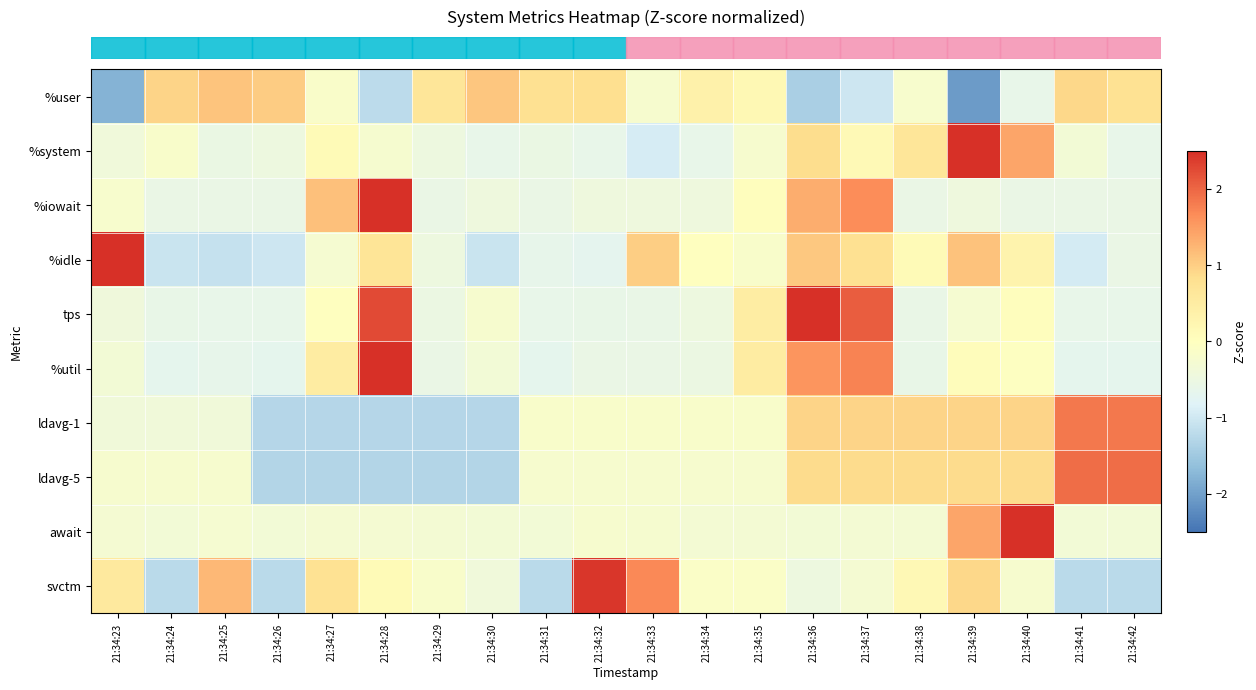

Reading left to right, list all the values displayed in this chart.

row_0: 21:34:23=-1.8	21:34:24=0.9	21:34:25=1.1	21:34:26=1.0	21:34:27=-0.2	21:34:28=-1.2	21:34:29=0.7	21:34:30=1.1	21:34:31=0.8	21:34:32=0.8	21:34:33=-0.2	21:34:34=0.4	21:34:35=0.2	21:34:36=-1.4	21:34:37=-1.0	21:34:38=-0.2	21:34:39=-2.1	21:34:40=-0.6	21:34:41=0.9	21:34:42=0.8
row_1: 21:34:23=-0.4	21:34:24=-0.2	21:34:25=-0.5	21:34:26=-0.5	21:34:27=0.1	21:34:28=-0.2	21:34:29=-0.5	21:34:30=-0.6	21:34:31=-0.5	21:34:32=-0.6	21:34:33=-0.9	21:34:34=-0.6	21:34:35=-0.2	21:34:36=0.8	21:34:37=0.2	21:34:38=0.7	21:34:39=3.6	21:34:40=1.4	21:34:41=-0.3	21:34:42=-0.6
row_2: 21:34:23=-0.2	21:34:24=-0.6	21:34:25=-0.6	21:34:26=-0.6	21:34:27=1.1	21:34:28=3.2	21:34:29=-0.6	21:34:30=-0.4	21:34:31=-0.6	21:34:32=-0.4	21:34:33=-0.4	21:34:34=-0.4	21:34:35=0.0	21:34:36=1.3	21:34:37=1.6	21:34:38=-0.6	21:34:39=-0.4	21:34:40=-0.6	21:34:41=-0.6	21:34:42=-0.6
row_3: 21:34:23=2.9	21:34:24=-1.1	21:34:25=-1.1	21:34:26=-1.0	21:34:27=-0.3	21:34:28=0.7	21:34:29=-0.5	21:34:30=-1.1	21:34:31=-0.6	21:34:32=-0.7	21:34:33=1.0	21:34:34=-0.0	21:34:35=-0.2	21:34:36=1.1	21:34:37=0.8	21:34:38=0.1	21:34:39=1.1	21:34:40=0.3	21:34:41=-0.9	21:34:42=-0.6
row_4: 21:34:23=-0.4	21:34:24=-0.6	21:34:25=-0.6	21:34:26=-0.6	21:34:27=-0.0	21:34:28=2.3	21:34:29=-0.5	21:34:30=-0.2	21:34:31=-0.6	21:34:32=-0.6	21:34:33=-0.6	21:34:34=-0.5	21:34:35=0.5	21:34:36=2.5	21:34:37=2.1	21:34:38=-0.6	21:34:39=-0.3	21:34:40=0.0	21:34:41=-0.6	21:34:42=-0.6
row_5: 21:34:23=-0.3	21:34:24=-0.7	21:34:25=-0.6	21:34:26=-0.7	21:34:27=0.5	21:34:28=3.1	21:34:29=-0.6	21:34:30=-0.3	21:34:31=-0.7	21:34:32=-0.6	21:34:33=-0.6	21:34:34=-0.5	21:34:35=0.5	21:34:36=1.6	21:34:37=1.7	21:34:38=-0.6	21:34:39=0.1	21:34:40=-0.0	21:34:41=-0.7	21:34:42=-0.7
row_6: 21:34:23=-0.4	21:34:24=-0.4	21:34:25=-0.4	21:34:26=-1.3	21:34:27=-1.3	21:34:28=-1.3	21:34:29=-1.3	21:34:30=-1.3	21:34:31=-0.2	21:34:32=-0.2	21:34:33=-0.2	21:34:34=-0.2	21:34:35=-0.2	21:34:36=0.9	21:34:37=0.9	21:34:38=0.9	21:34:39=0.9	21:34:40=0.9	21:34:41=1.8	21:34:42=1.8
row_7: 21:34:23=-0.2	21:34:24=-0.2	21:34:25=-0.2	21:34:26=-1.3	21:34:27=-1.3	21:34:28=-1.3	21:34:29=-1.3	21:34:30=-1.3	21:34:31=-0.2	21:34:32=-0.2	21:34:33=-0.2	21:34:34=-0.2	21:34:35=-0.2	21:34:36=0.9	21:34:37=0.9	21:34:38=0.9	21:34:39=0.9	21:34:40=0.9	21:34:41=1.9	21:34:42=1.9
row_8: 21:34:23=-0.3	21:34:24=-0.3	21:34:25=-0.3	21:34:26=-0.3	21:34:27=-0.3	21:34:28=-0.3	21:34:29=-0.3	21:34:30=-0.3	21:34:31=-0.3	21:34:32=-0.2	21:34:33=-0.2	21:34:34=-0.3	21:34:35=-0.3	21:34:36=-0.3	21:34:37=-0.3	21:34:38=-0.3	21:34:39=1.4	21:34:40=4.0	21:34:41=-0.3	21:34:42=-0.3
row_9: 21:34:23=0.6	21:34:24=-1.2	21:34:25=1.2	21:34:26=-1.2	21:34:27=0.8	21:34:28=0.1	21:34:29=-0.2	21:34:30=-0.4	21:34:31=-1.2	21:34:32=2.4	21:34:33=1.7	21:34:34=-0.1	21:34:35=-0.1	21:34:36=-0.5	21:34:37=-0.3	21:34:38=0.2	21:34:39=0.9	21:34:40=-0.2	21:34:41=-1.2	21:34:42=-1.2